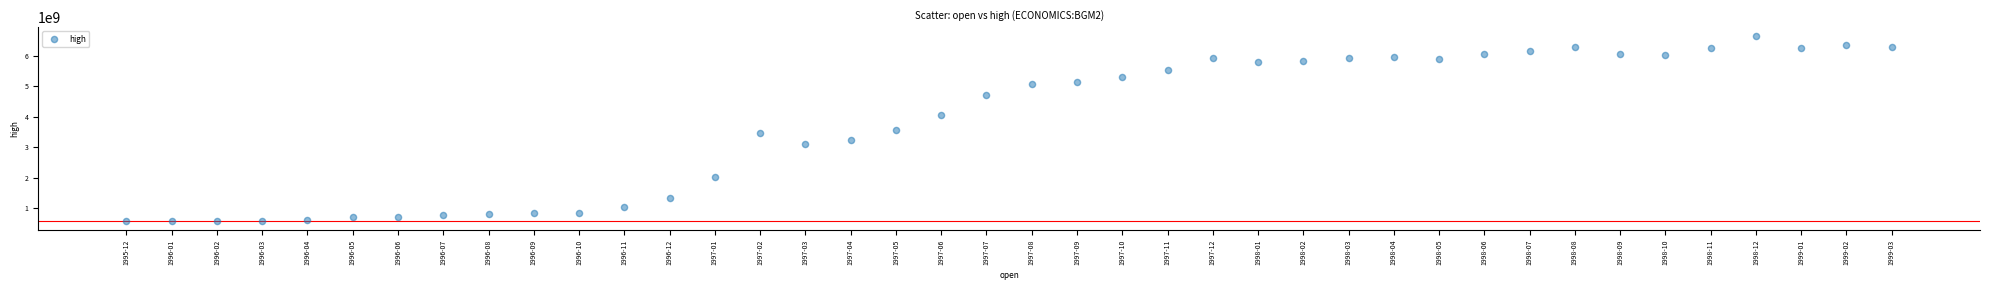

What is the range of Y values (max minus min)?

6066400000